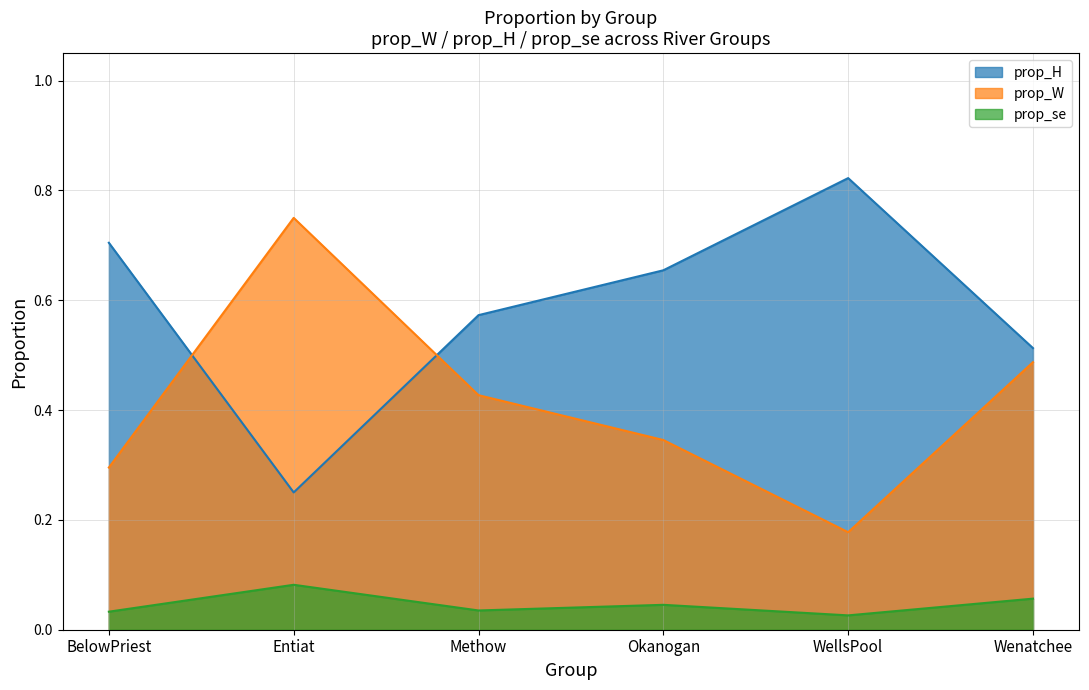

Is the value of prop_H at Wenatchee greater than the value of prop_se at Entiat?

Yes